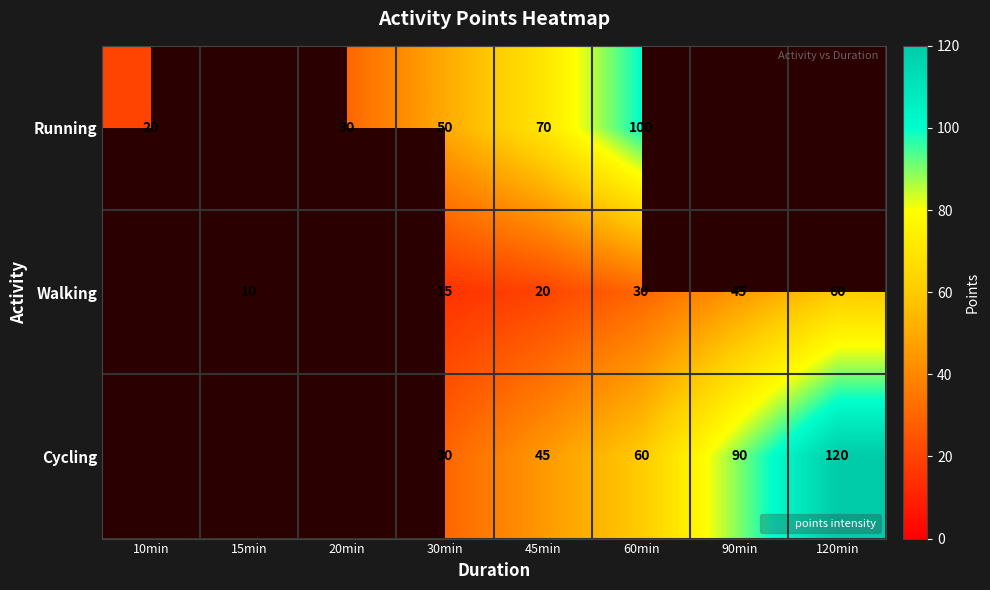

Is it true that Cycling equals 45.0 at 45min?

True